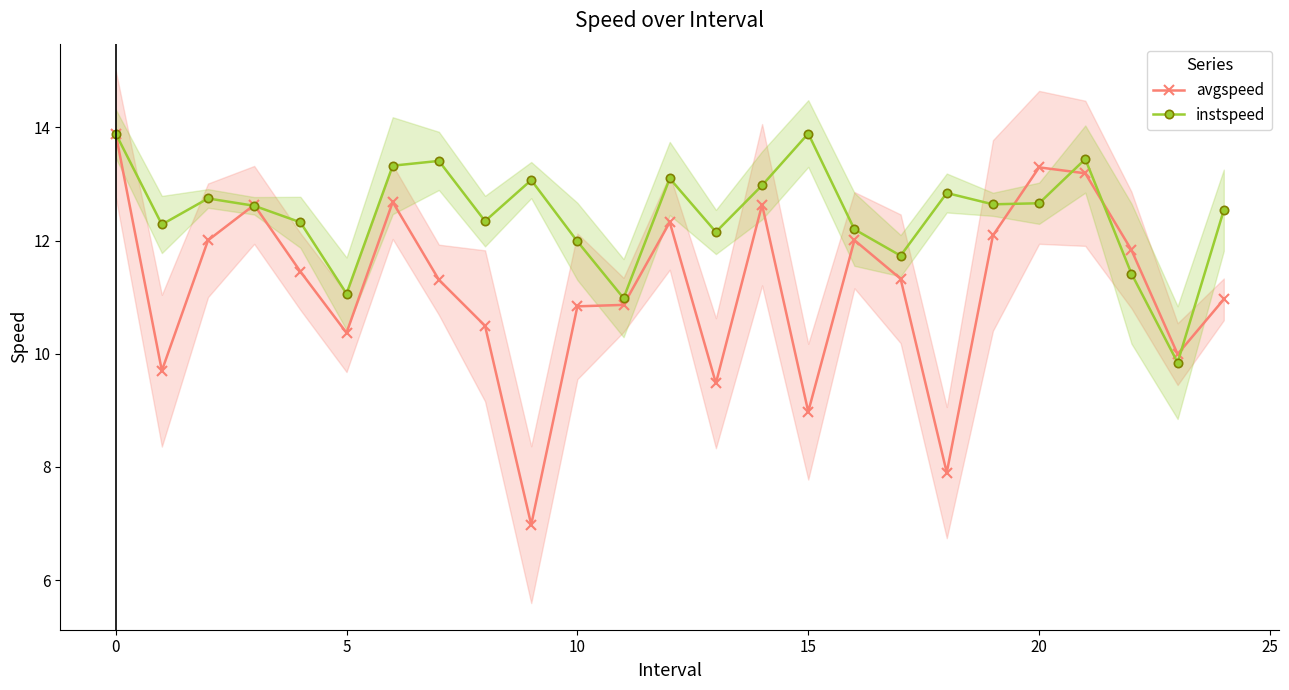

What is the maximum value for instspeed?

13.9